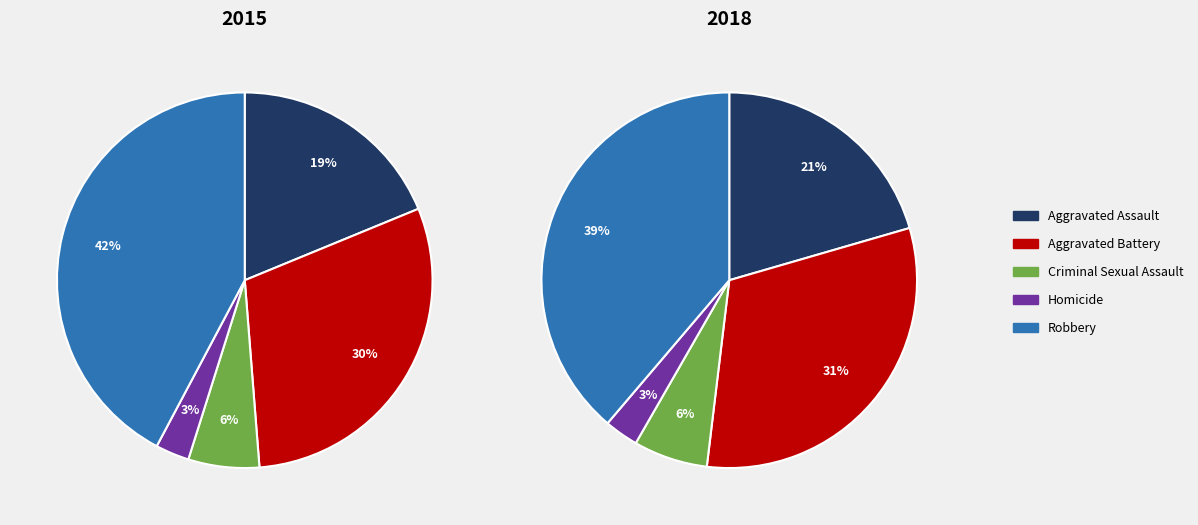

What is the smallest slice in the pie chart?

Homicide